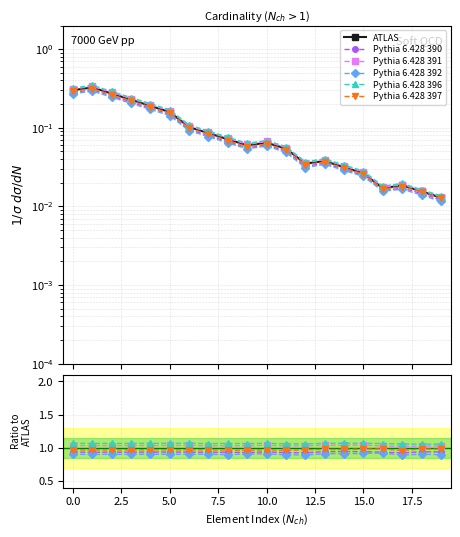

Count the number of categories in the chart.

20